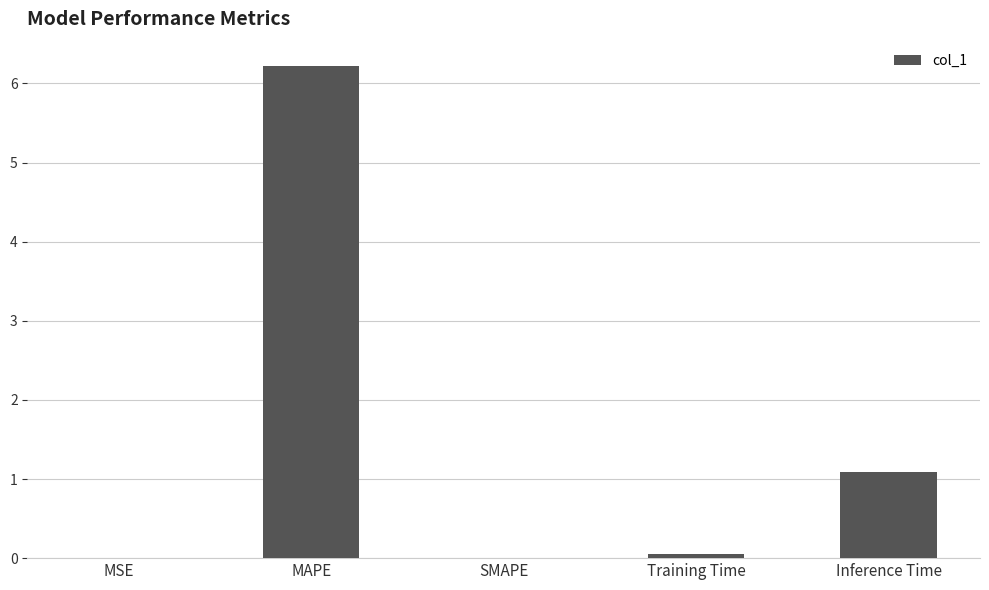

The value at Training Time is 0.0. True or false?

True